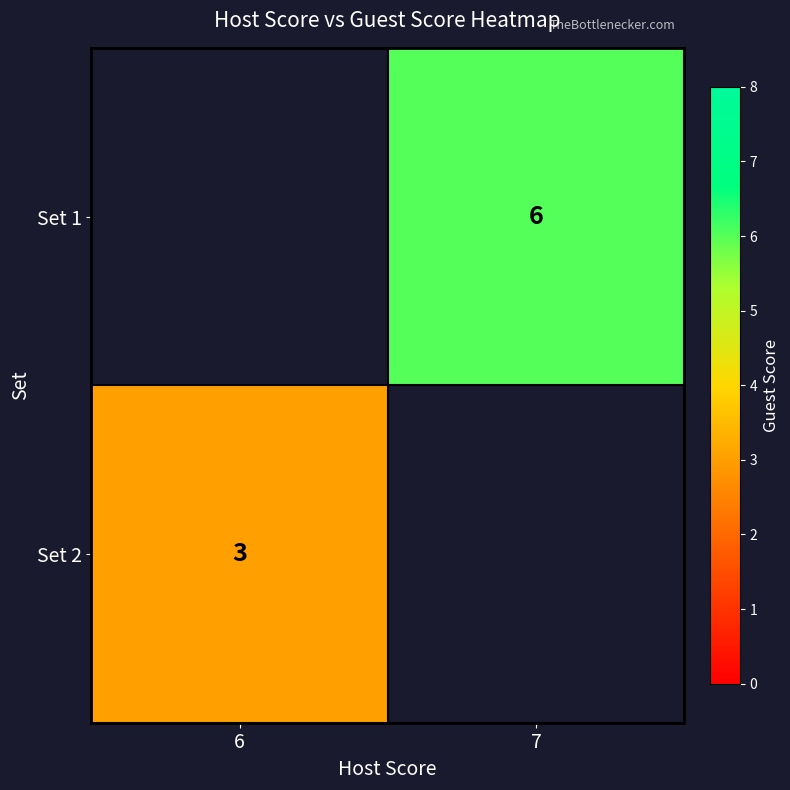

Is the value of Set 2 at 6 greater than the value of Set 1 at 7?

No